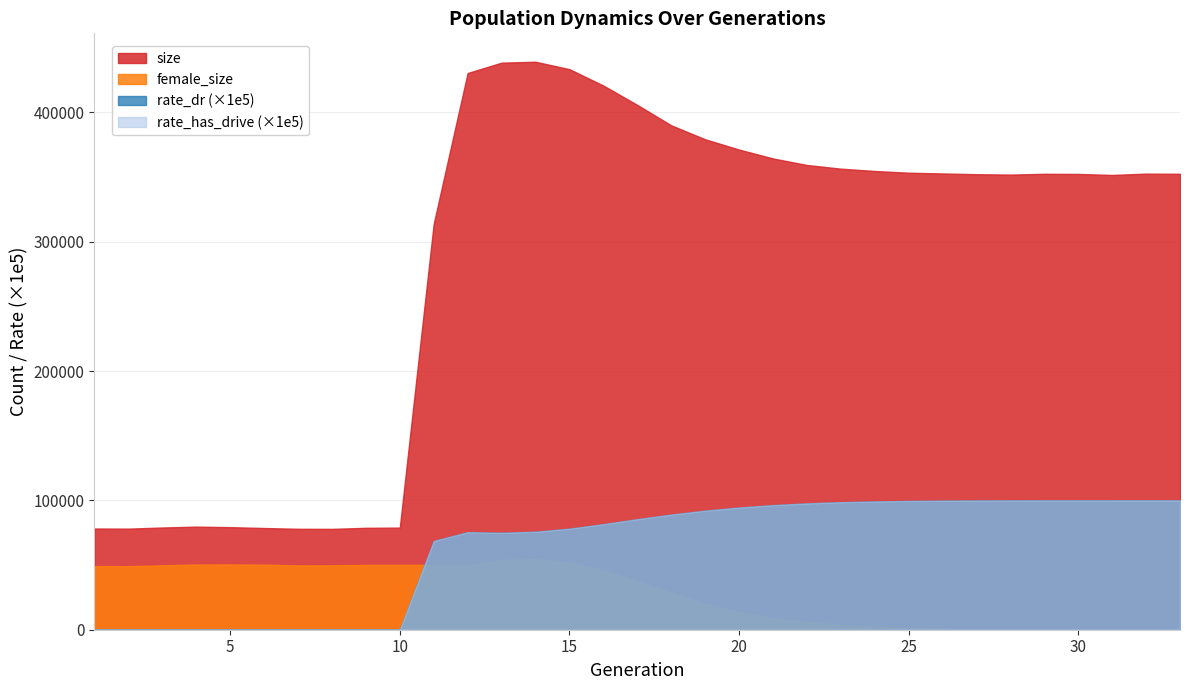

How many lines are shown in the chart?

4